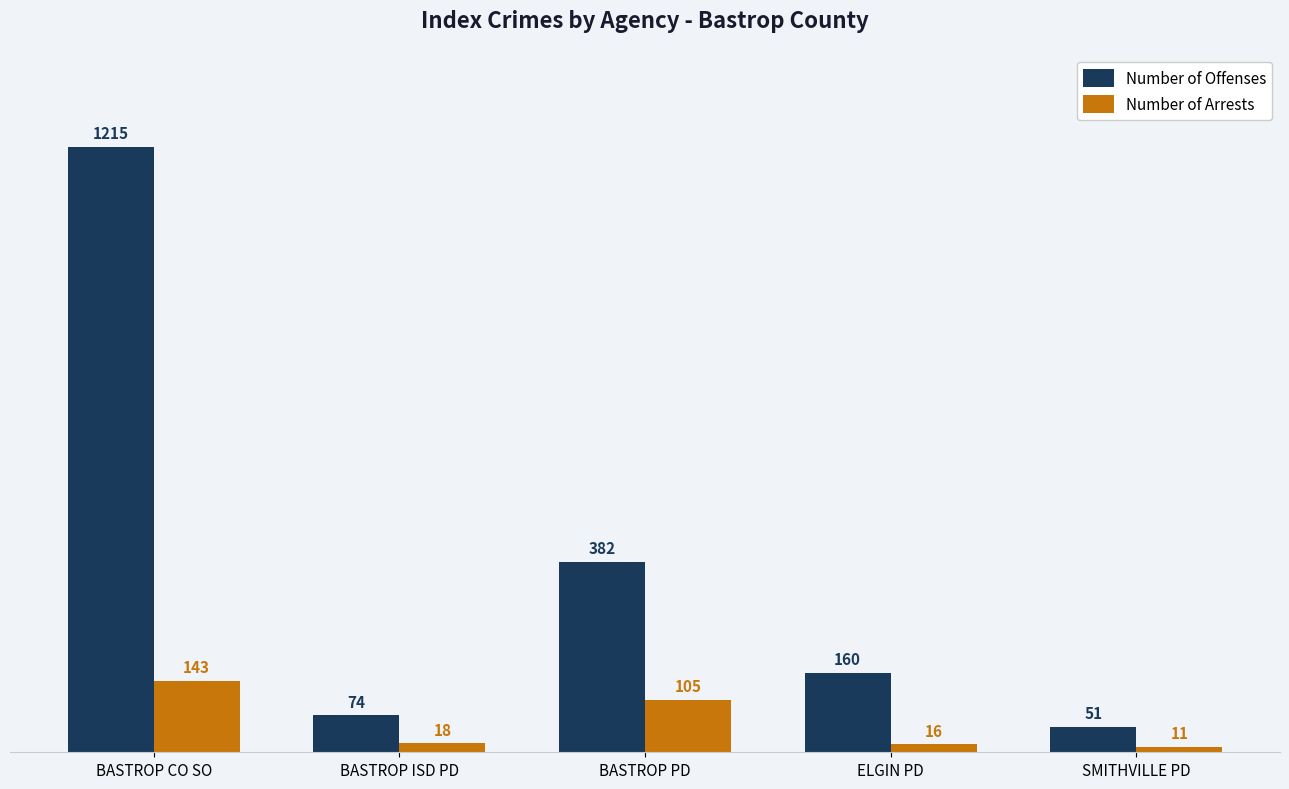

The value of Number of Offenses at ELGIN PD is 160. True or false?

True